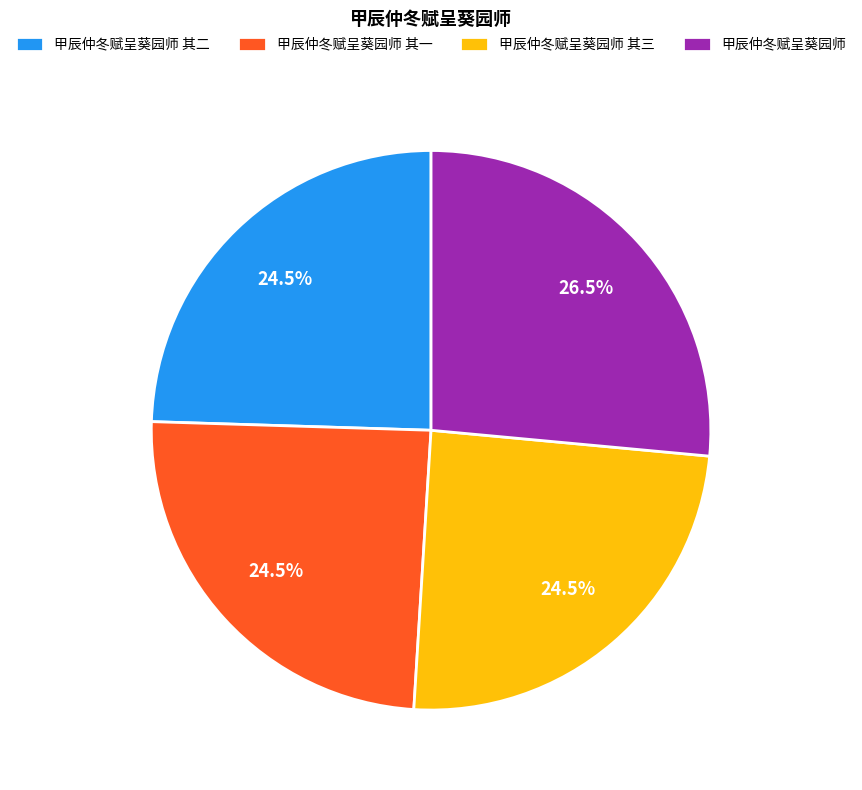

How many segments does this pie chart have?

4